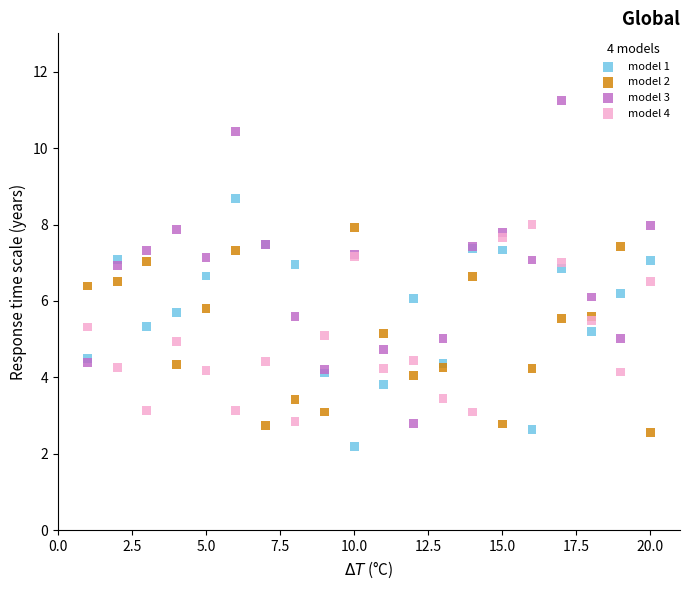

Which series has the largest Y range (max minus min)?

model 3